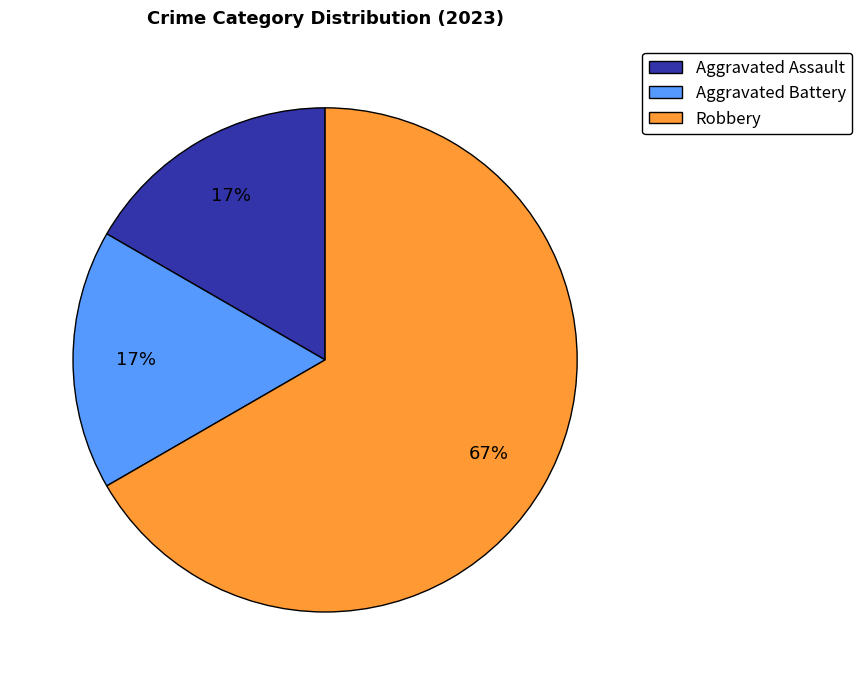

To the nearest percent, what portion does Aggravated Battery represent?

17%